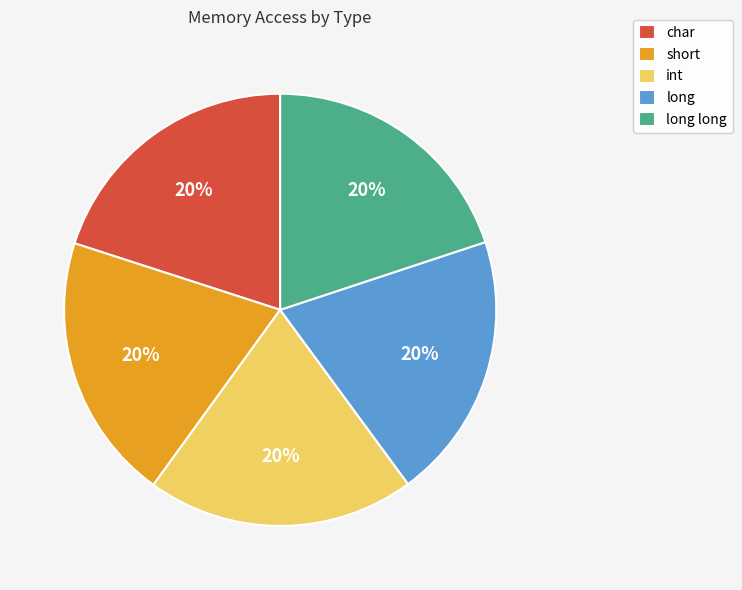

Count the number of slices in the pie.

5